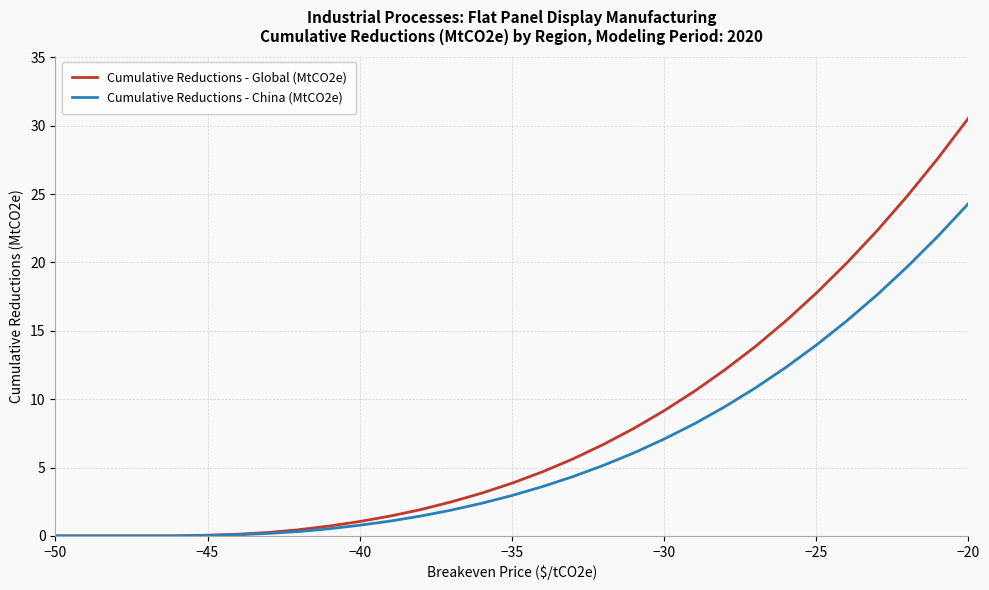

What is the highest value of the Cumulative Reductions - Global (MtCO2e) series?

30.6